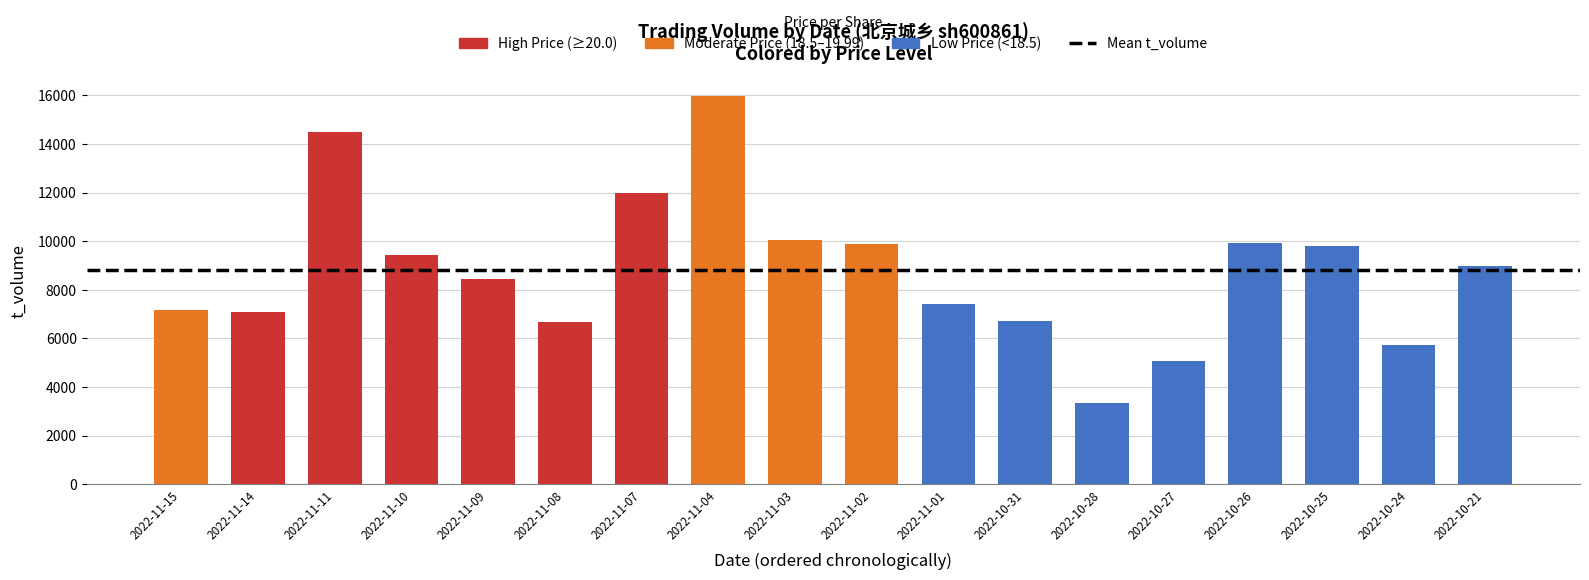

Are the bars horizontal?

No